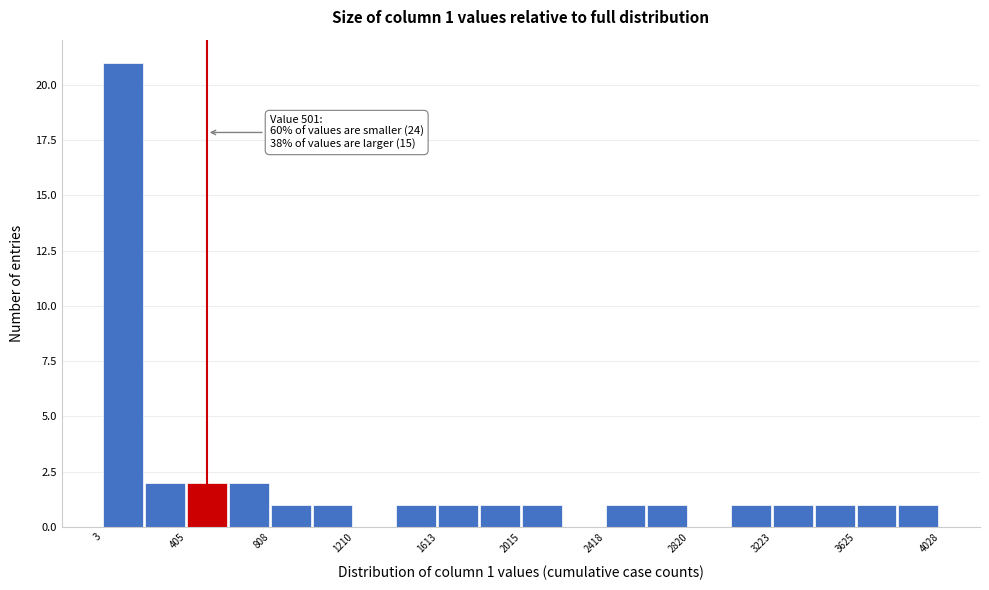

Which range on the x-axis has the tallest bar?

0 to 200